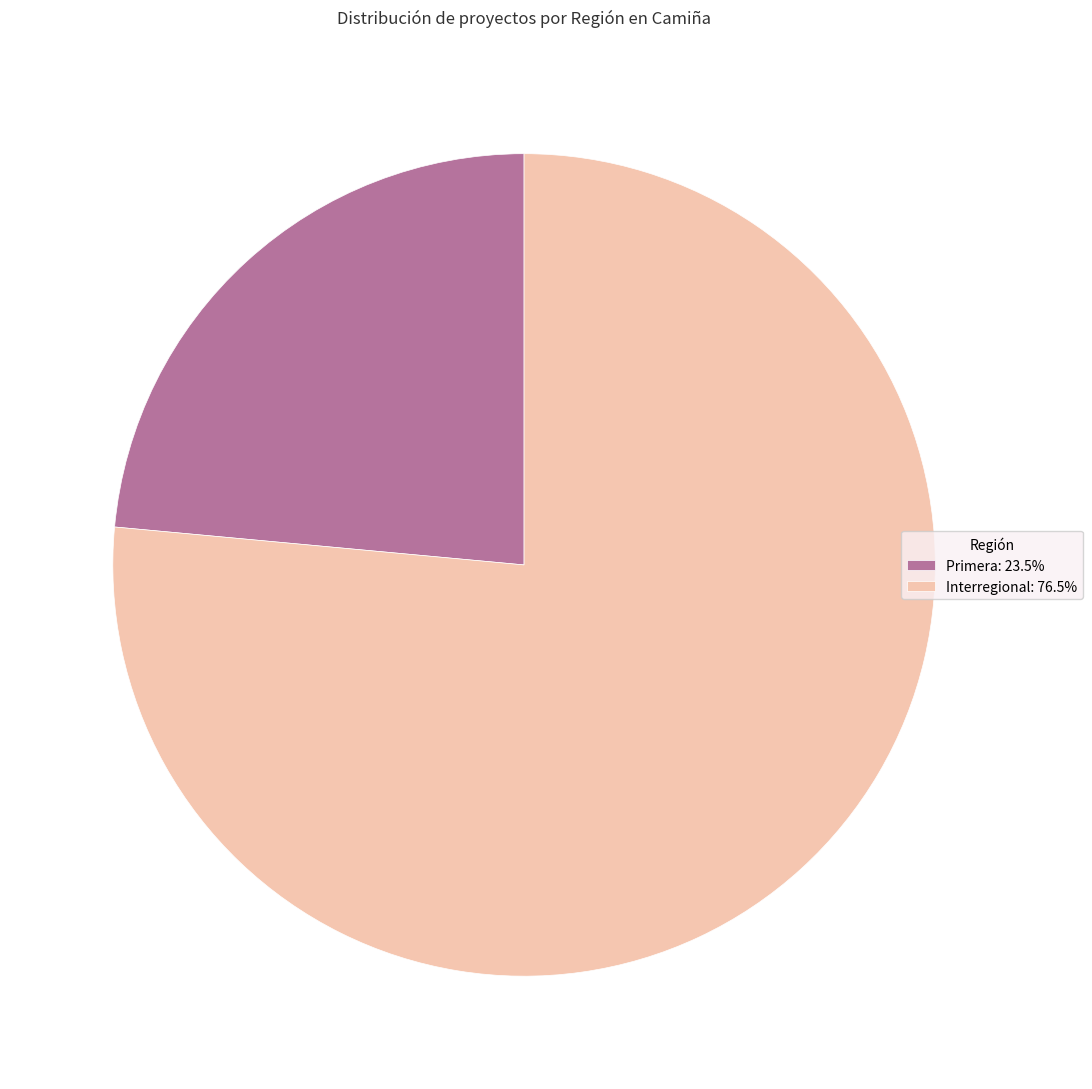

True or false: Interregional accounts for 69% of the total.

False